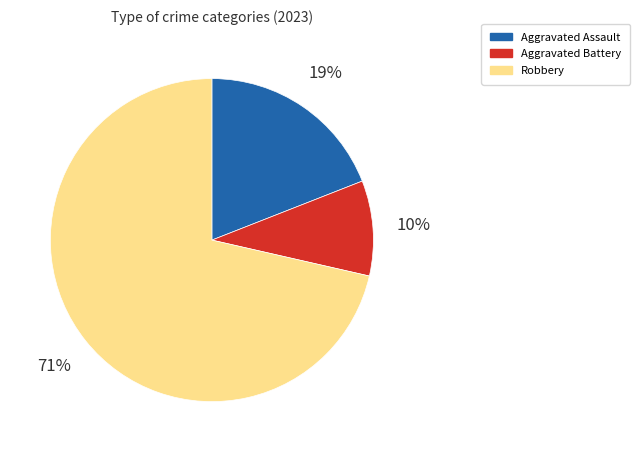

The Robbery slice represents 71% of the pie. True or false?

True